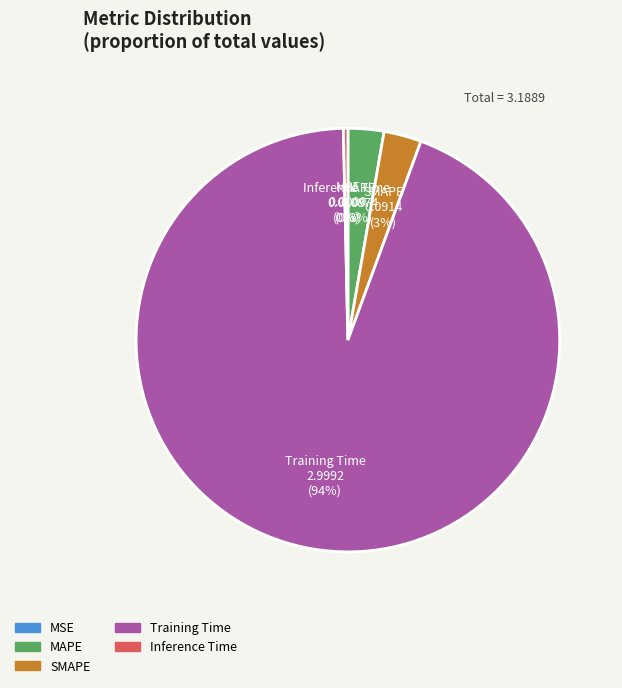

To the nearest percent, what is the average slice percentage?

20%